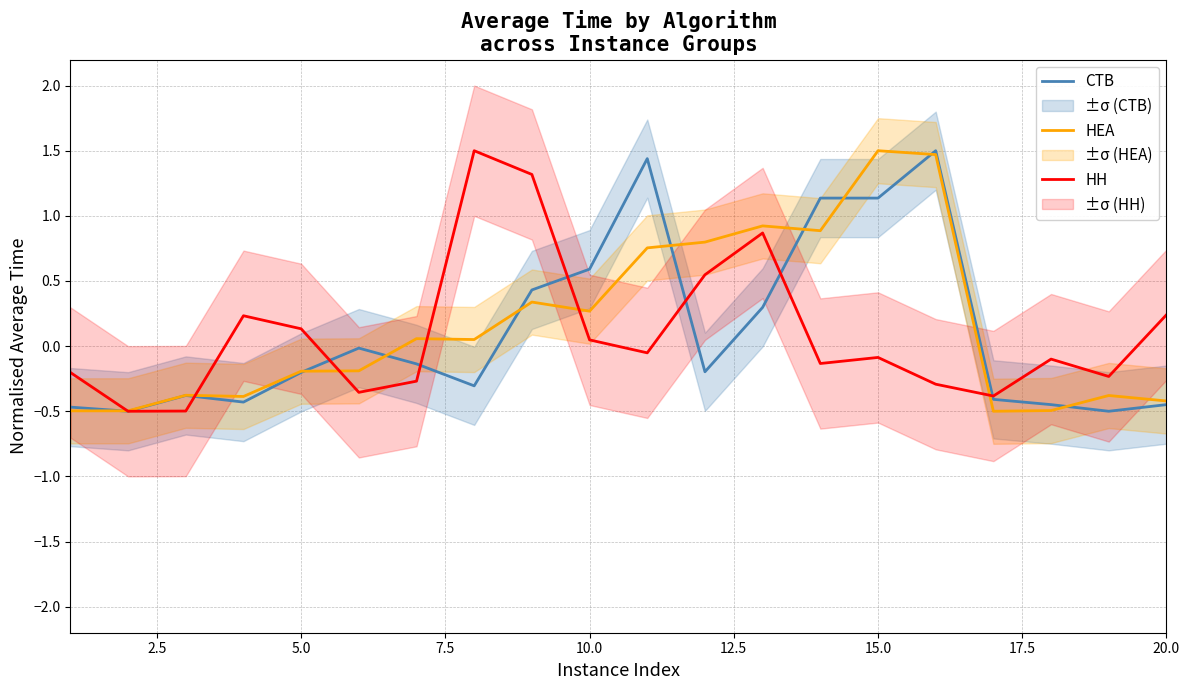

How many intersections are there between CTB and HH?

7